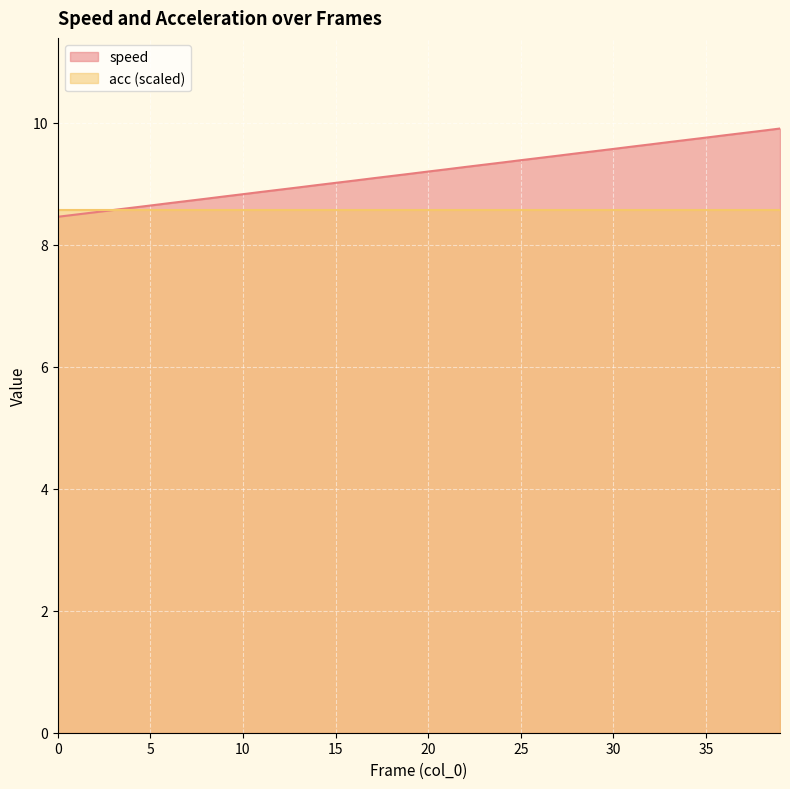

Reading left to right, what are all the values shown in this chart?

8.5	8.5	8.5	8.6	8.6	8.6	8.7	8.7	8.8	8.8	8.8	8.9	8.9	8.9	9.0	9.0	9.1	9.1	9.1	9.2	9.2	9.2	9.3	9.3	9.3	9.4	9.4	9.5	9.5	9.5	9.6	9.6	9.6	9.7	9.7	9.8	9.8	9.8	9.9	9.9